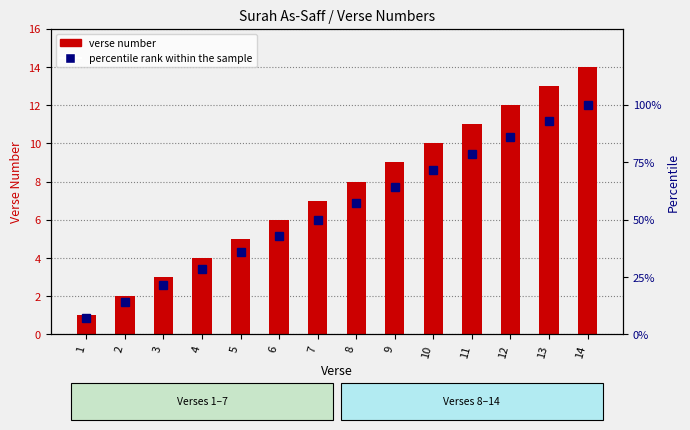

At how many categories does at least one series exceed 3?

14